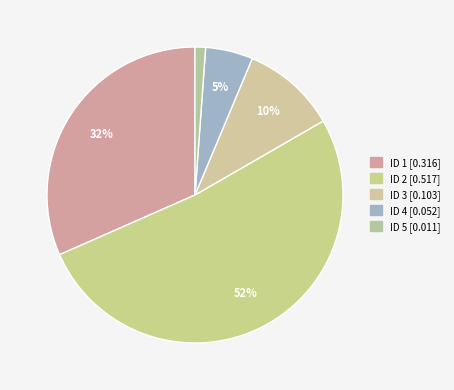

How many segments does this pie chart have?

5